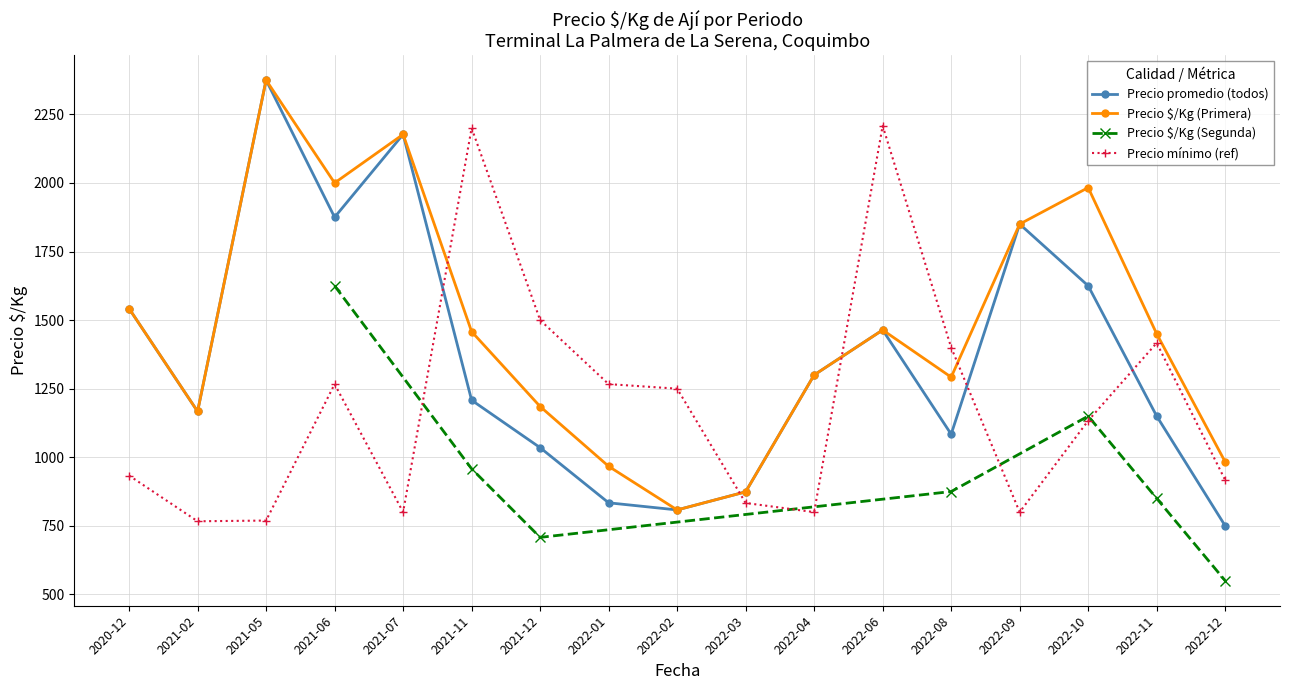

The value of Precio promedio (todos) at 2022-02 is 1103.1. True or false?

False